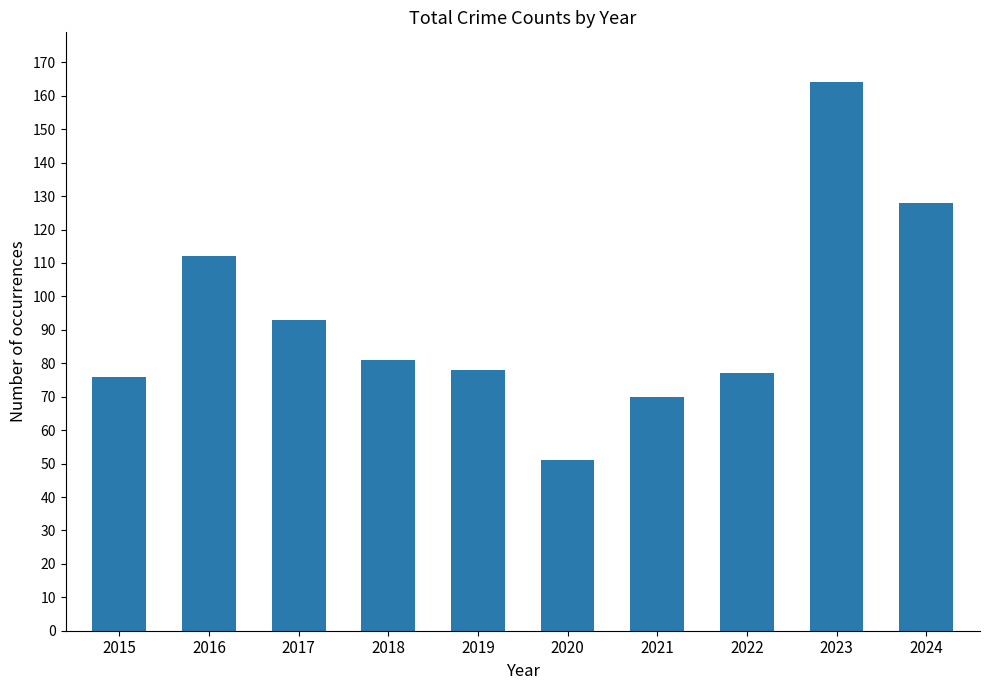

Which category has the highest value across all series?

2023